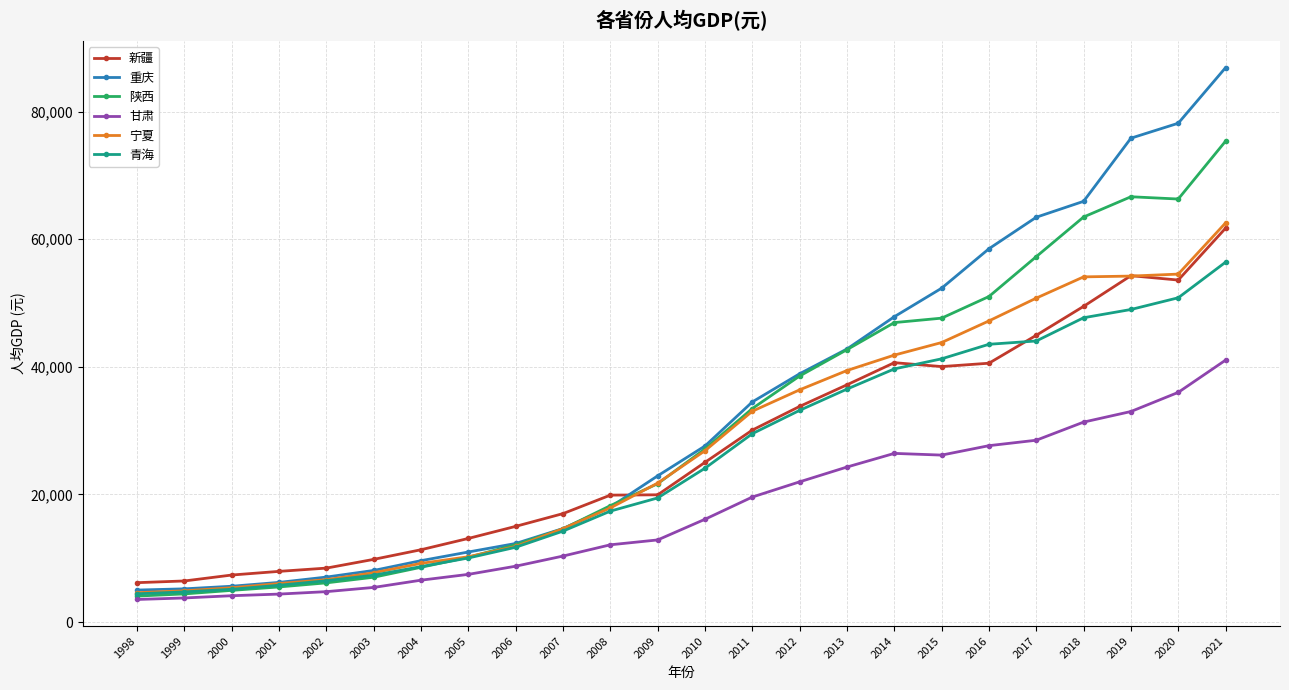

True or false: 新疆 has a value of 7945.0 at 2001.

True